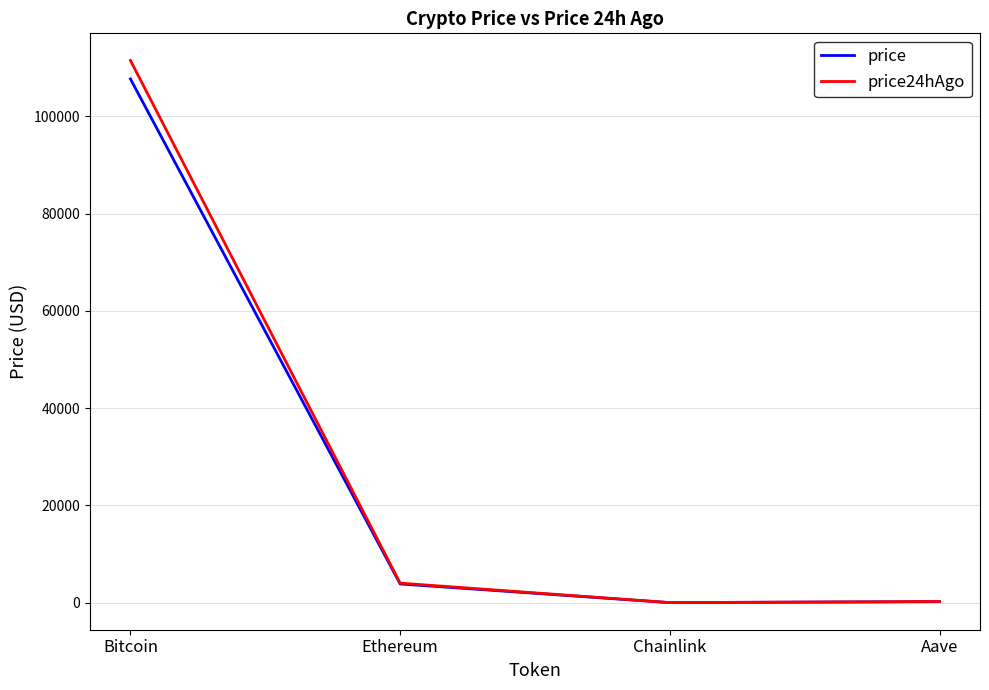

What is the approximate value of price at Ethereum?

3852.0